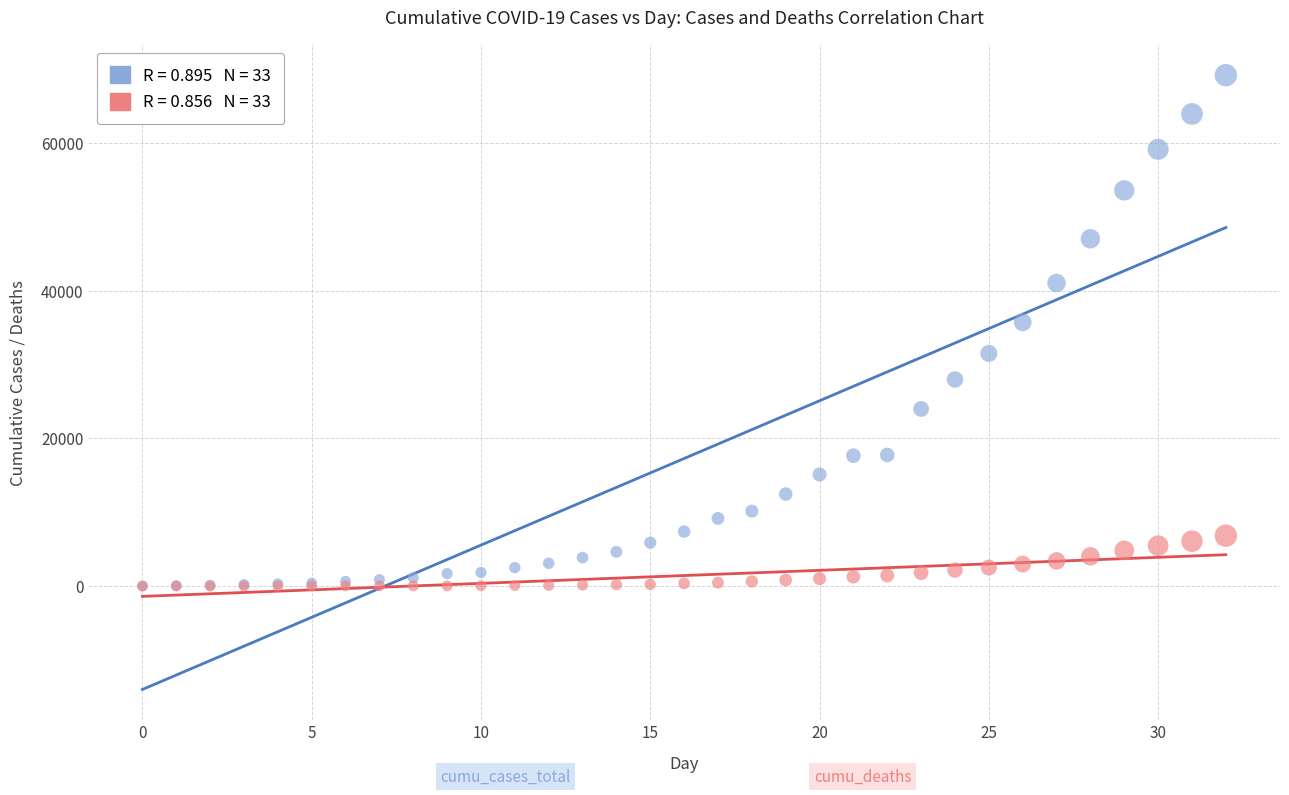

Across all series, what Y value is closest to 34586?

35710